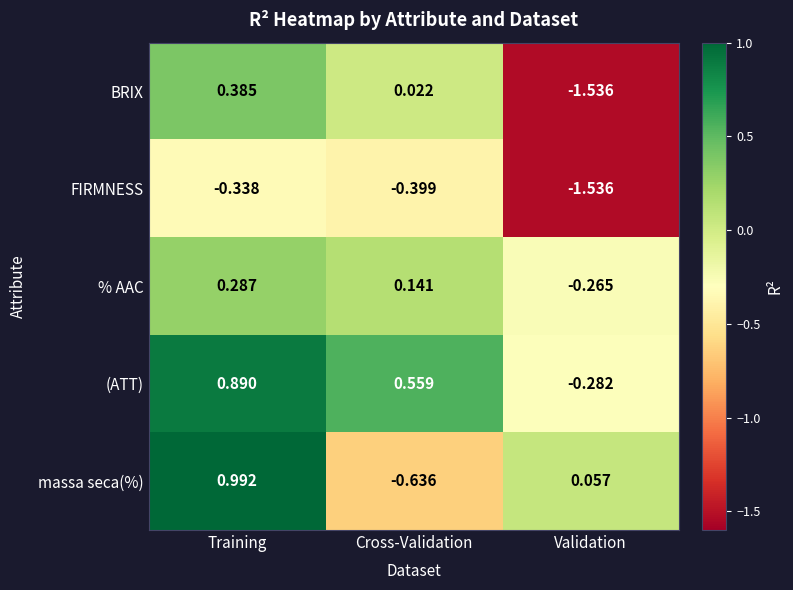

Rank the categories by massa seca(%) value from lowest to highest.

Cross-Validation, Validation, Training